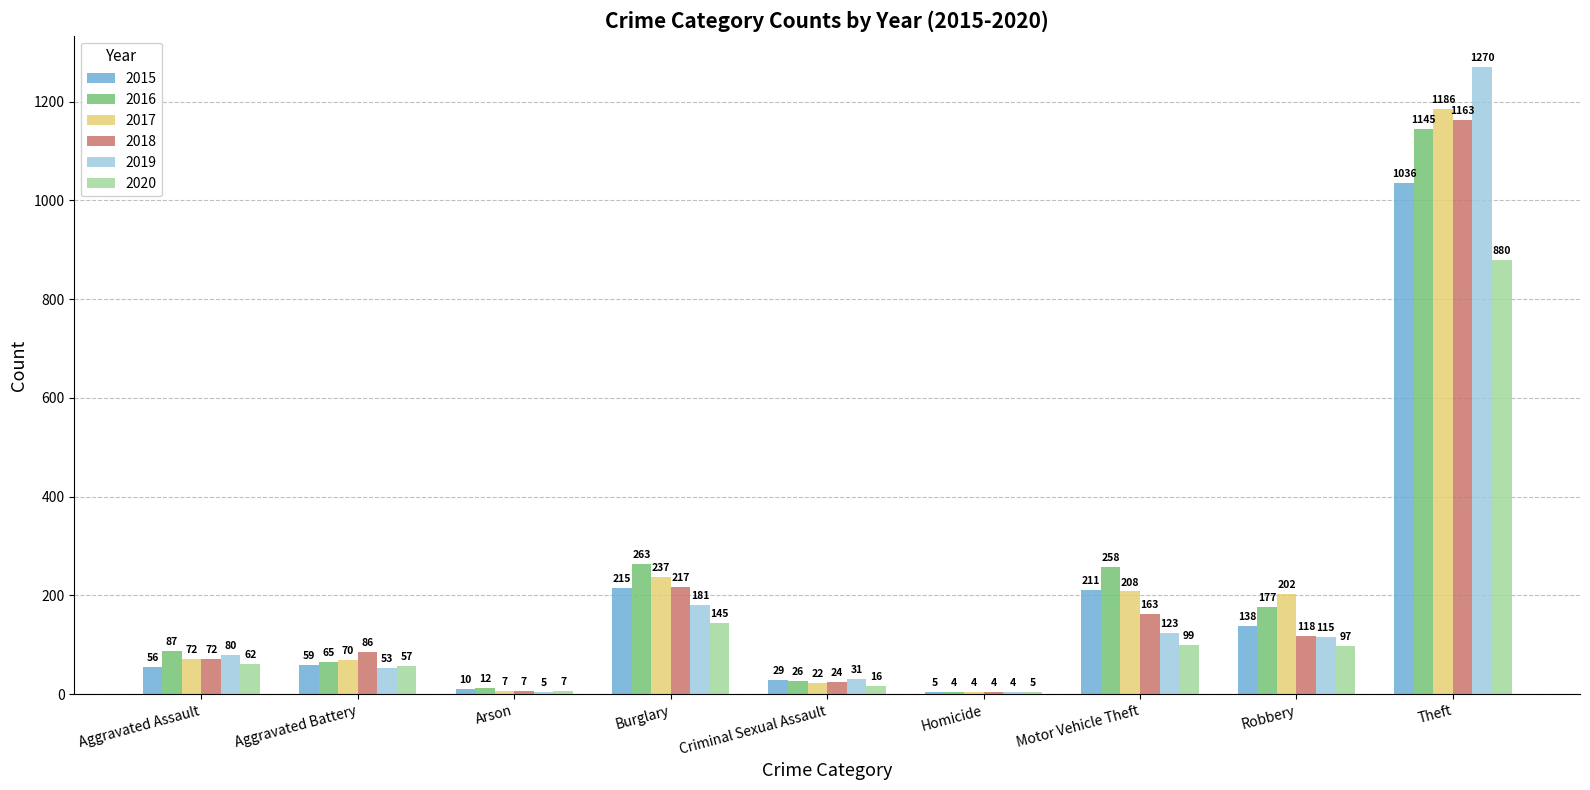

Which category has the highest value across all series?

Theft